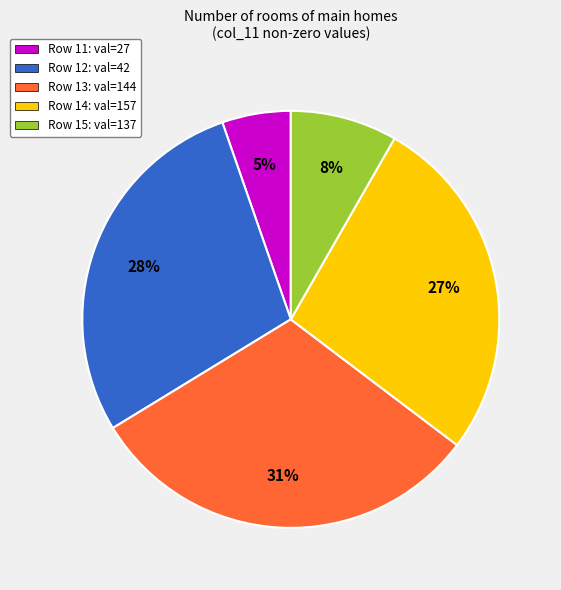

To the nearest percent, what is the difference between the largest and smallest slice percentages?

26%